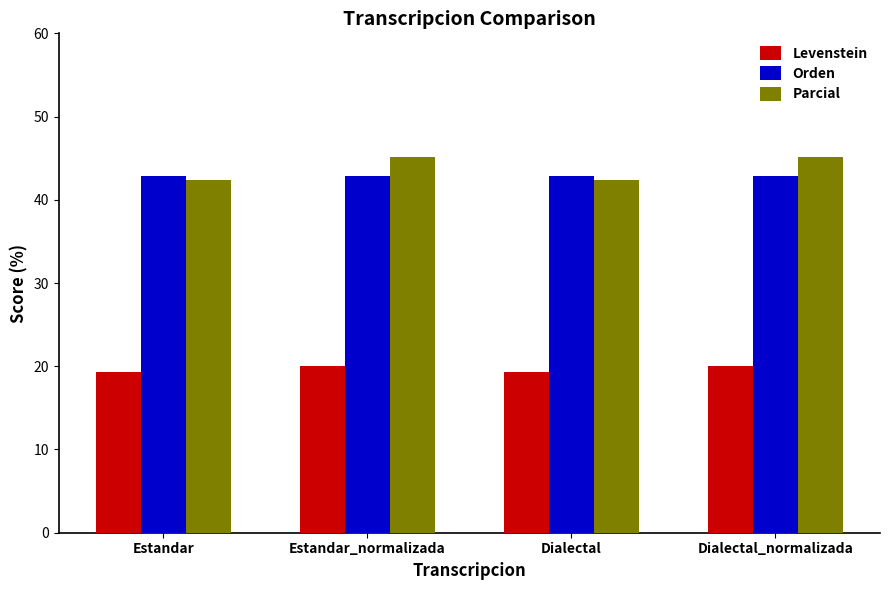

At how many categories does at least one series exceed 22?

4